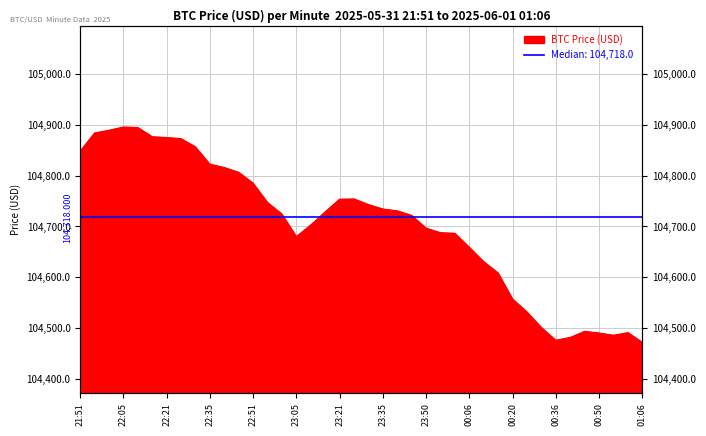

Which category has the lowest value across all series?

01:06